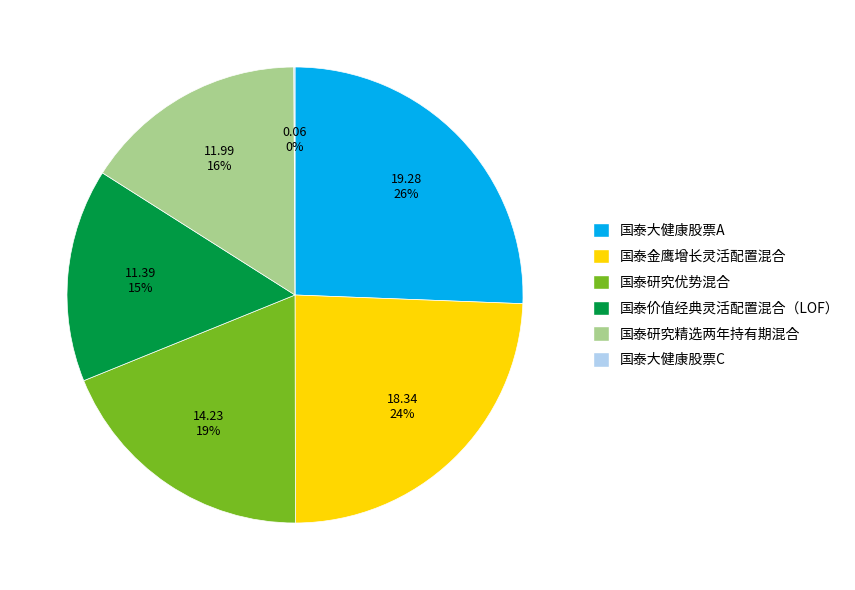

To the nearest percent, what portion does 国泰大健康股票A represent?

26%